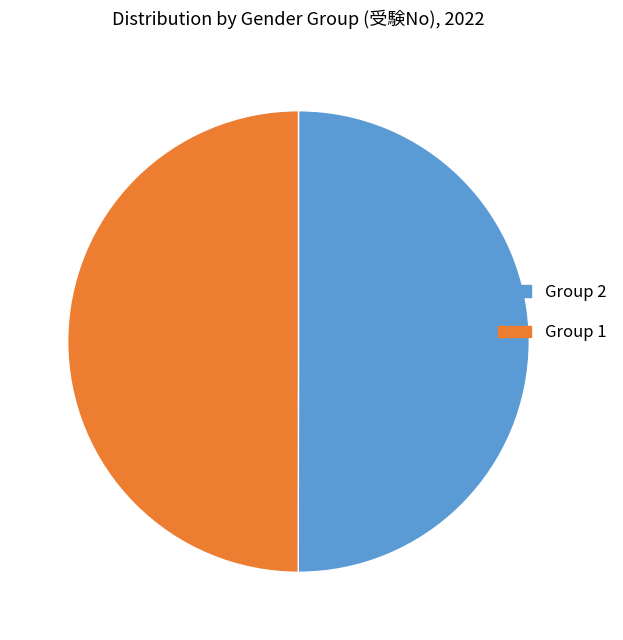

Is it true that Group 2 is 50% of the pie?

True